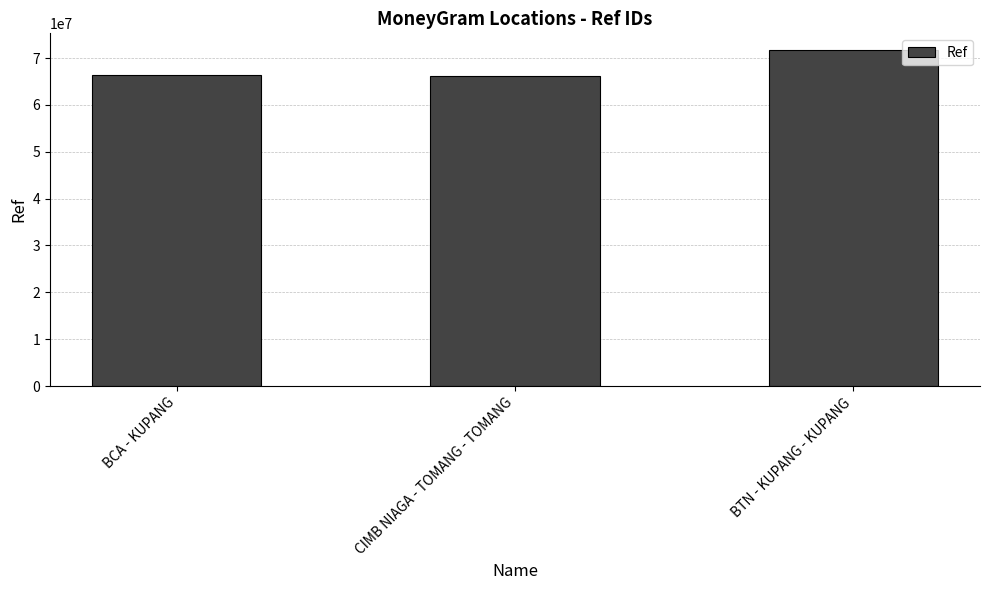

What is the approximate value at CIMB NIAGA - TOMANG - TOMANG?

66107329